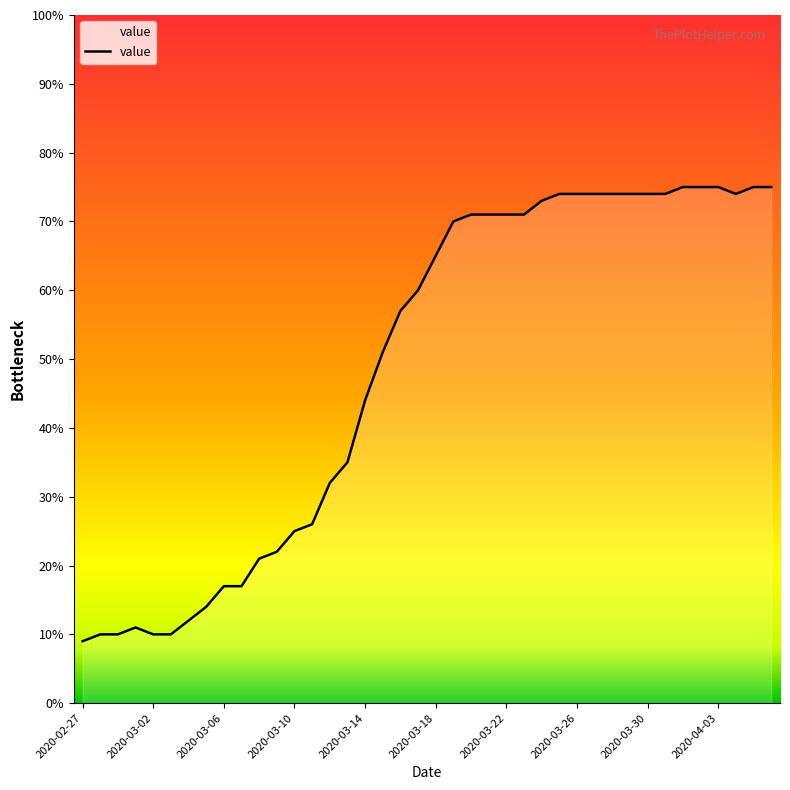

Between 36 and 37, which is larger?

36